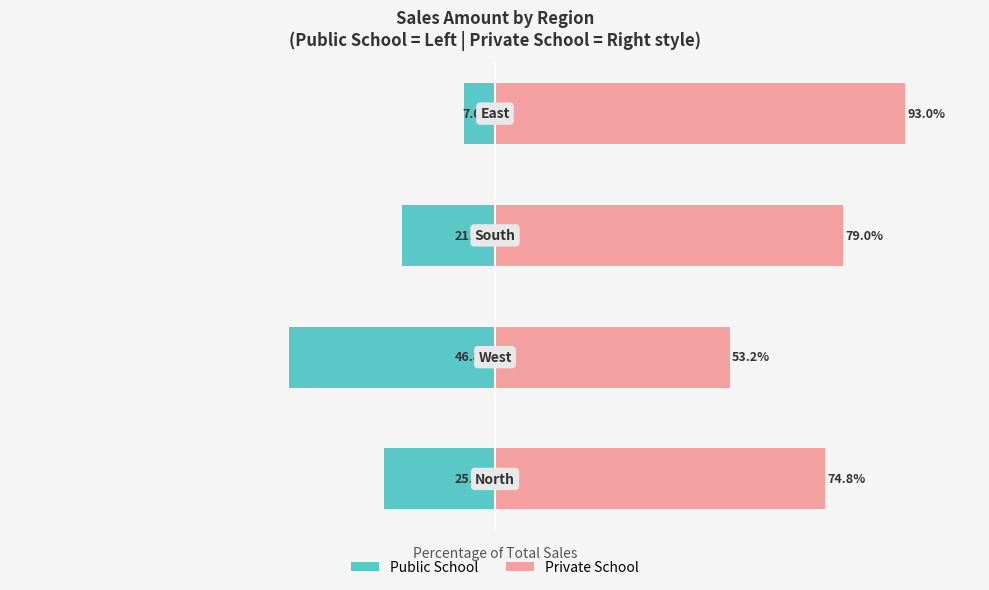

Is it true that Public School equals -46.8 at 1?

True